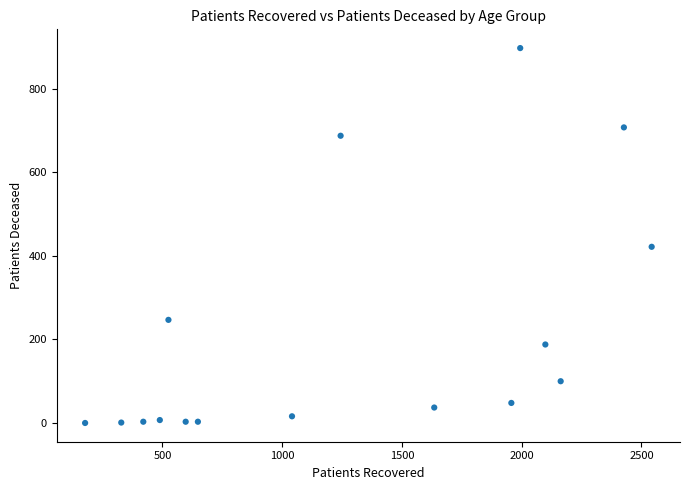

What is the range of Y values (max minus min)?

898